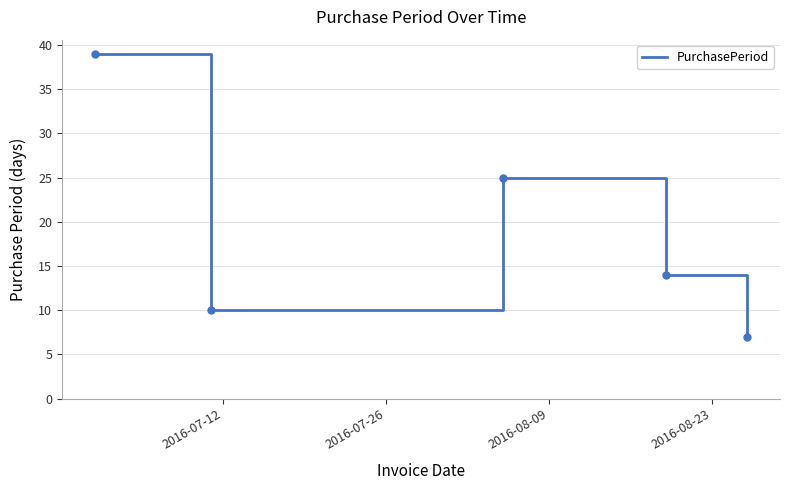

What is the difference between the second highest and minimum values?

18